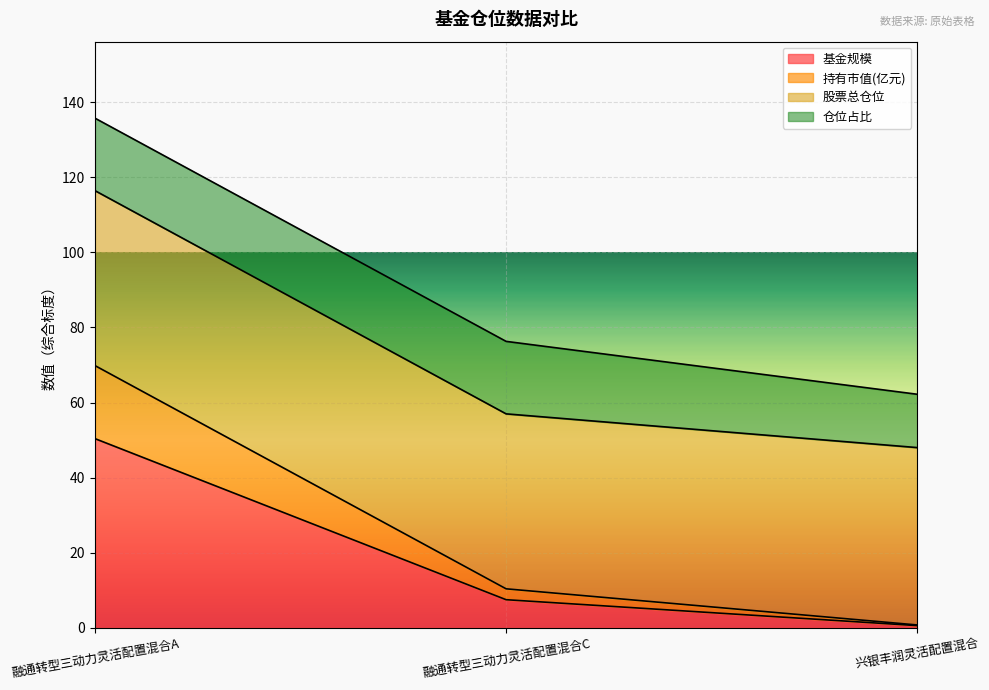

List the labels in order of 持有市值(亿元) value, smallest first.

兴银丰润灵活配置混合, 融通转型三动力灵活配置混合C, 融通转型三动力灵活配置混合A